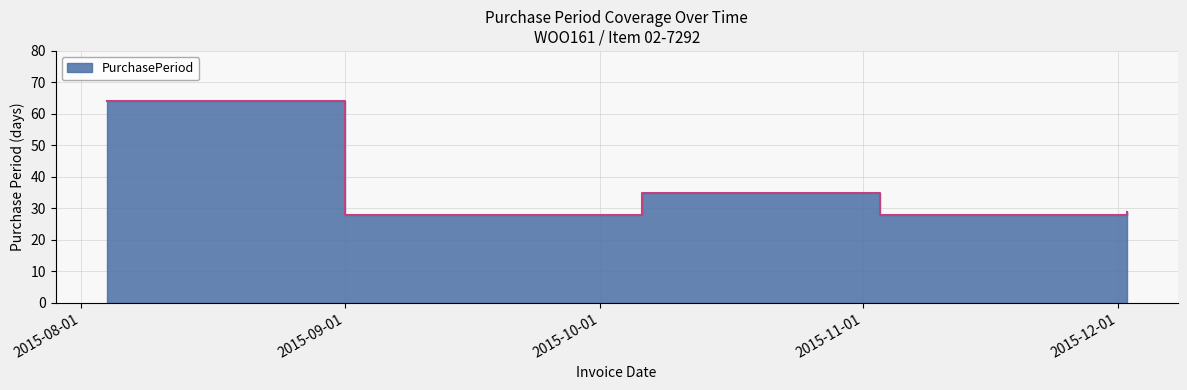

The chart shows a value of 42 at 2015-08-04. True or false?

False